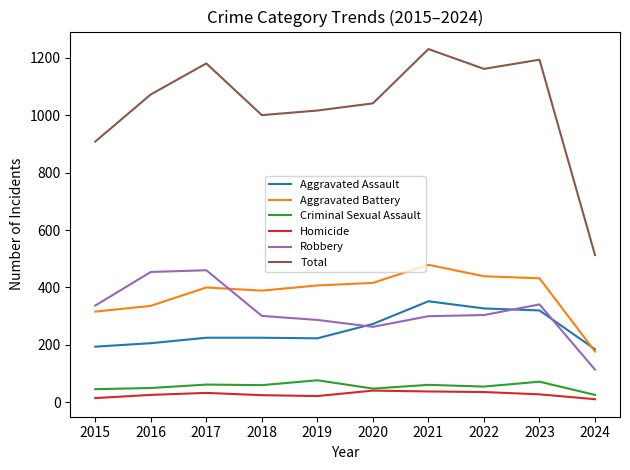

Count the number of data series in this chart.

6